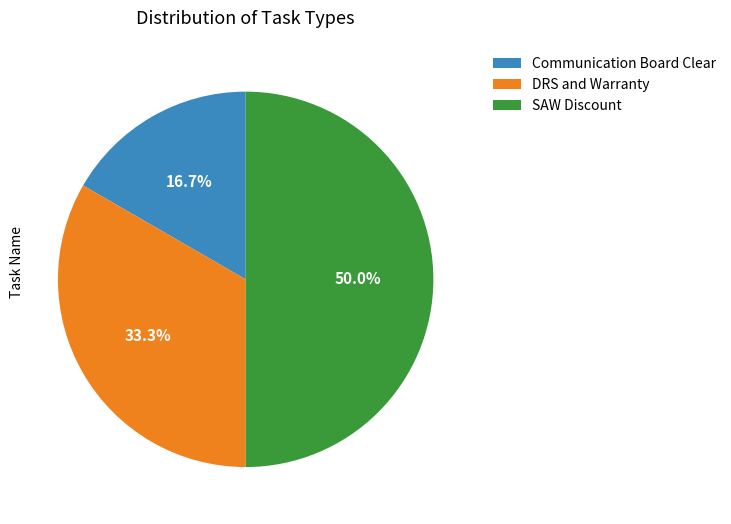

The DRS and Warranty slice represents 27% of the pie. True or false?

False